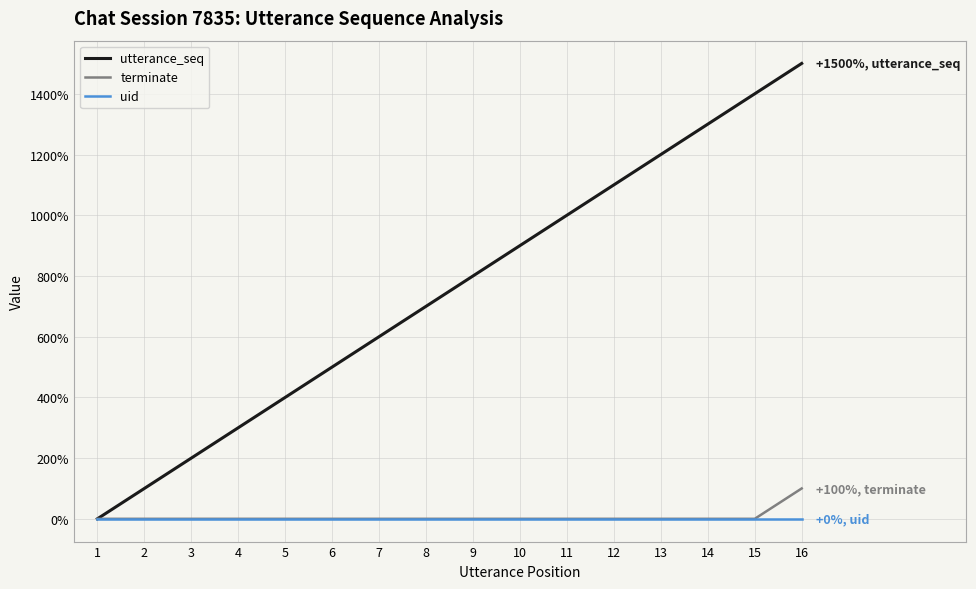

How many distinct data groups are displayed?

3